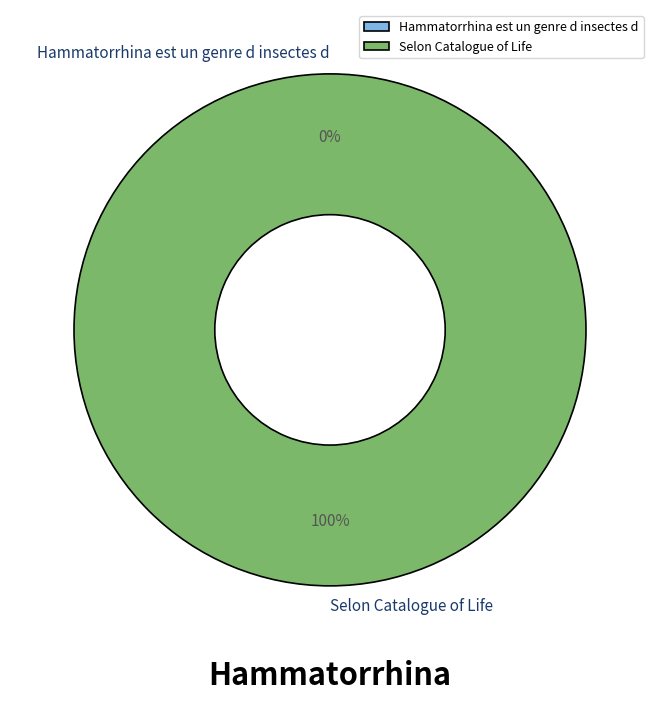

How many slices are in this pie chart?

2